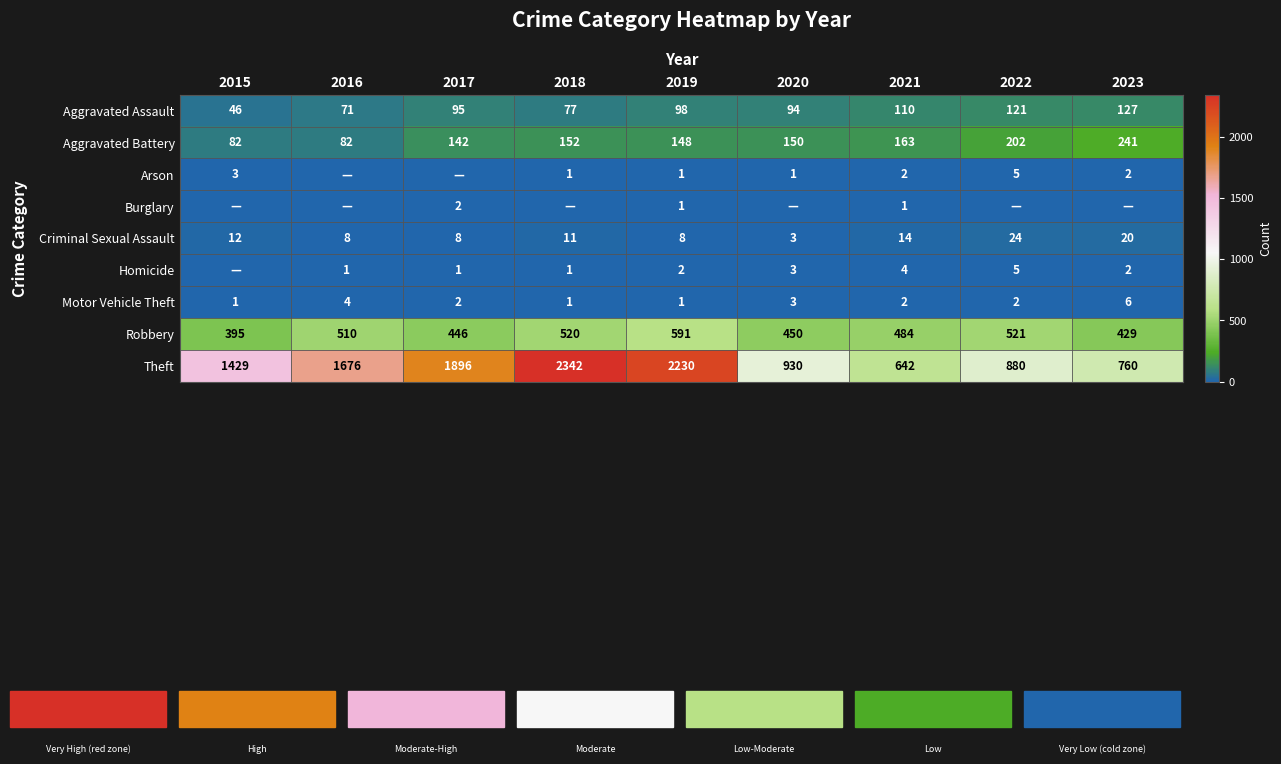

What is the sum of the Robbery values at 2020 and 2017?

896